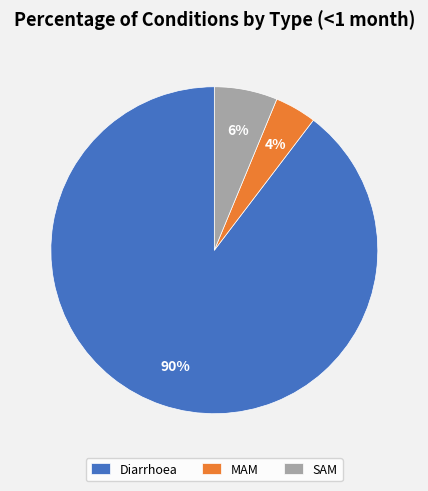

Is there a majority slice in this chart?

Yes